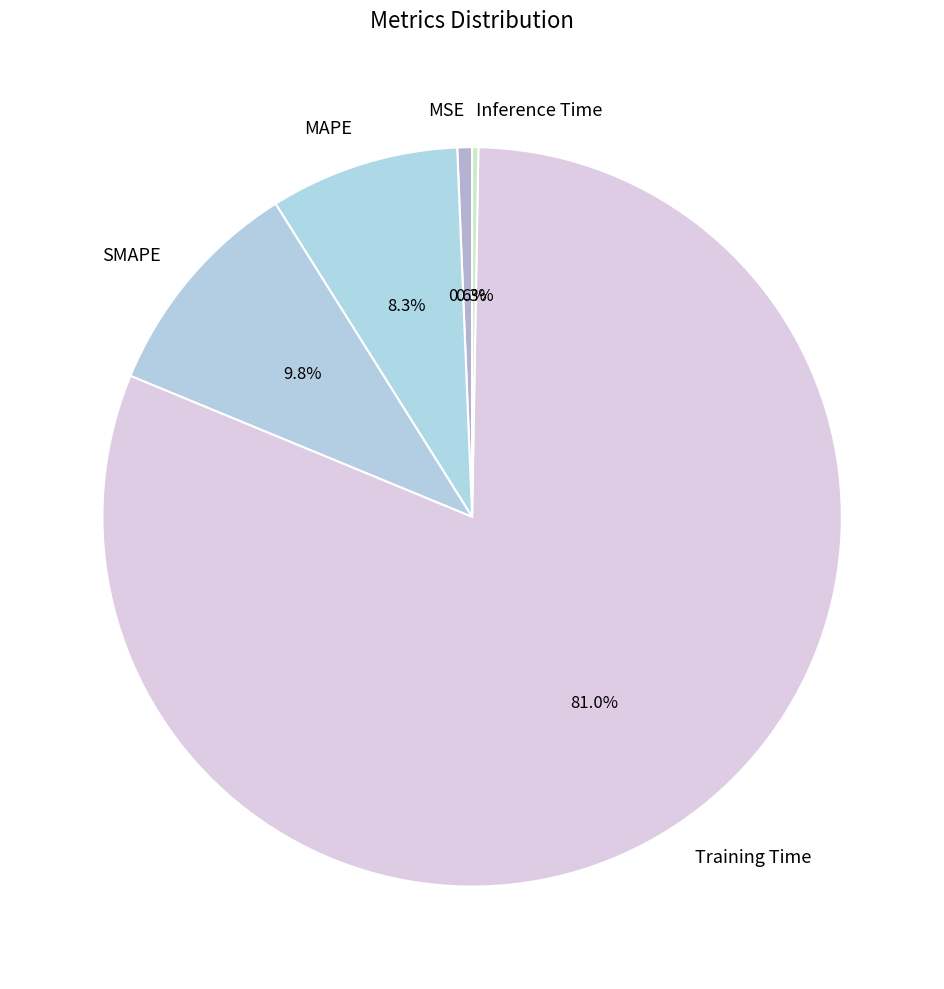

What percentage is NOT represented by MSE?

99.4%